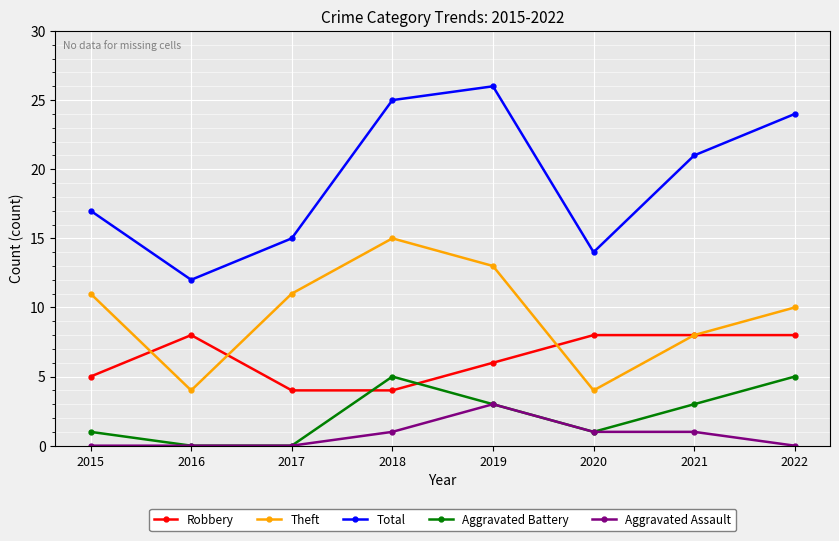

Which series has the largest total across all categories?

Total